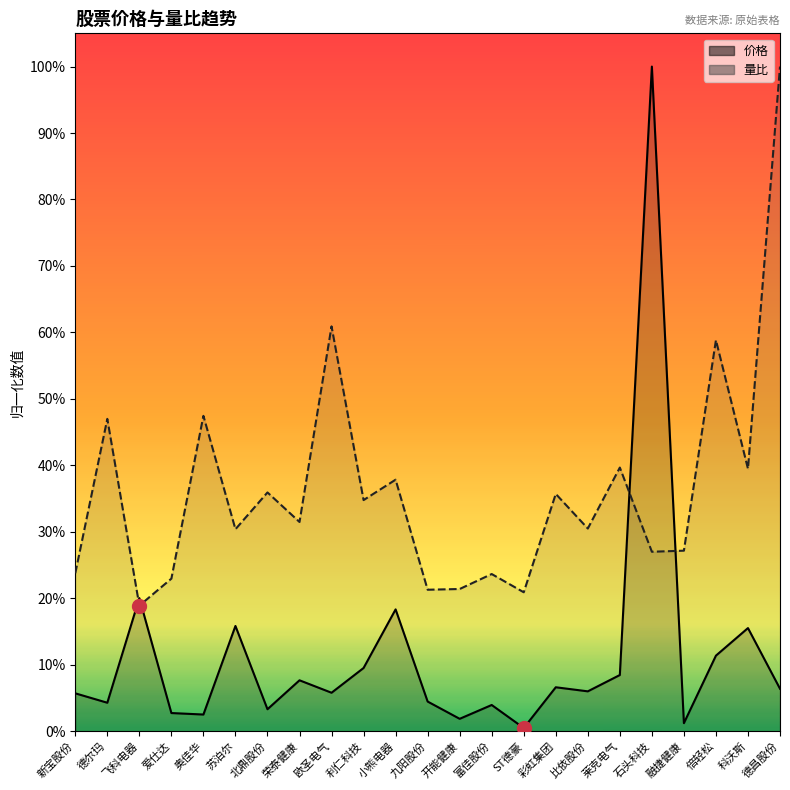

Does the chart have visible grid lines?

No